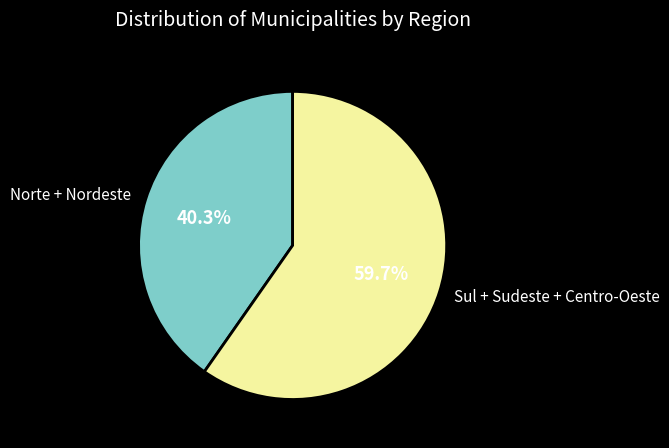

Does Sul + Sudeste + Centro-Oeste represent more than half of the total?

Yes